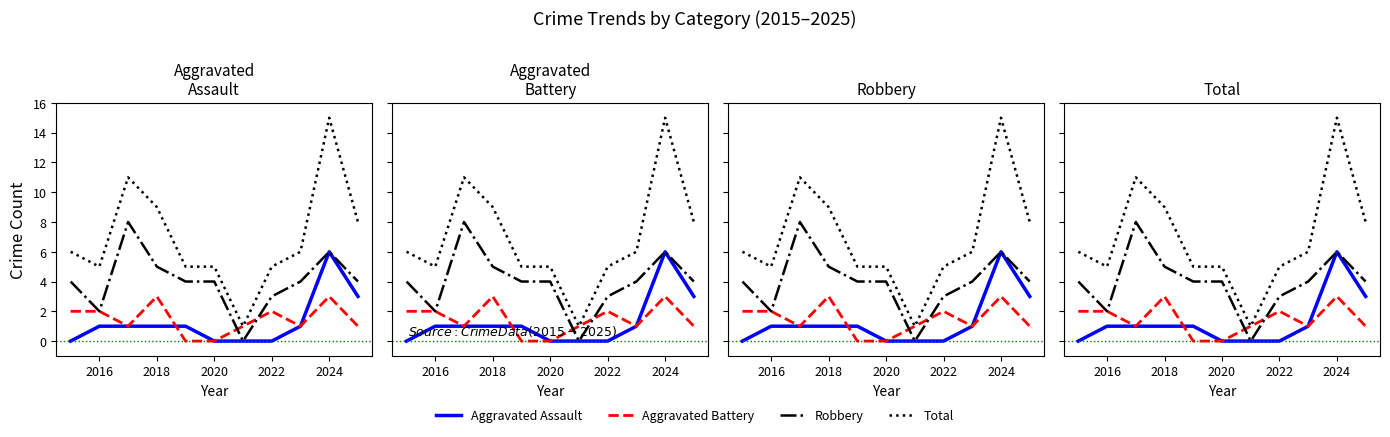

The value of Aggravated Battery at 2016 is 3. True or false?

False